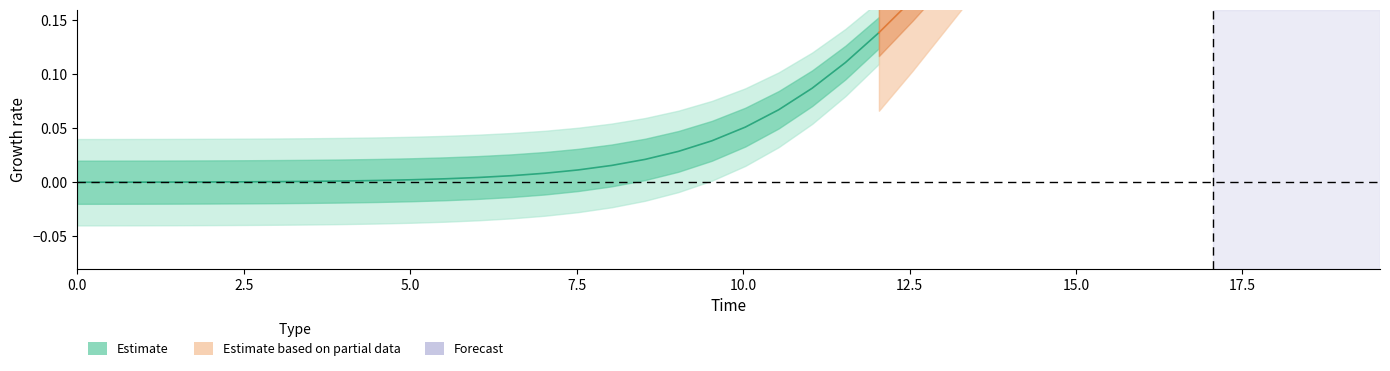

True or false: S has more than 2 interior local peaks.

False